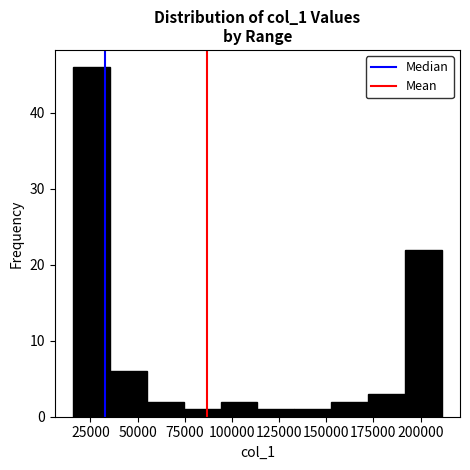

Around what value on the x-axis is the tallest bar? Give the approximate position of its centre, as read against the axis.

25000